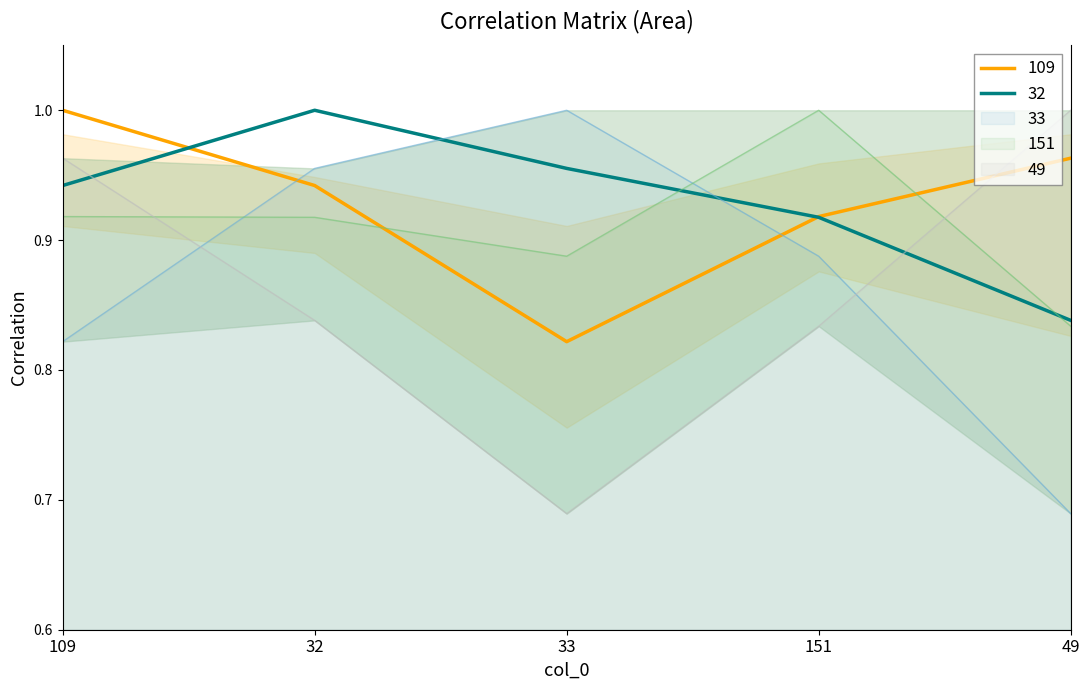

Which series has the widest spread of values?

33